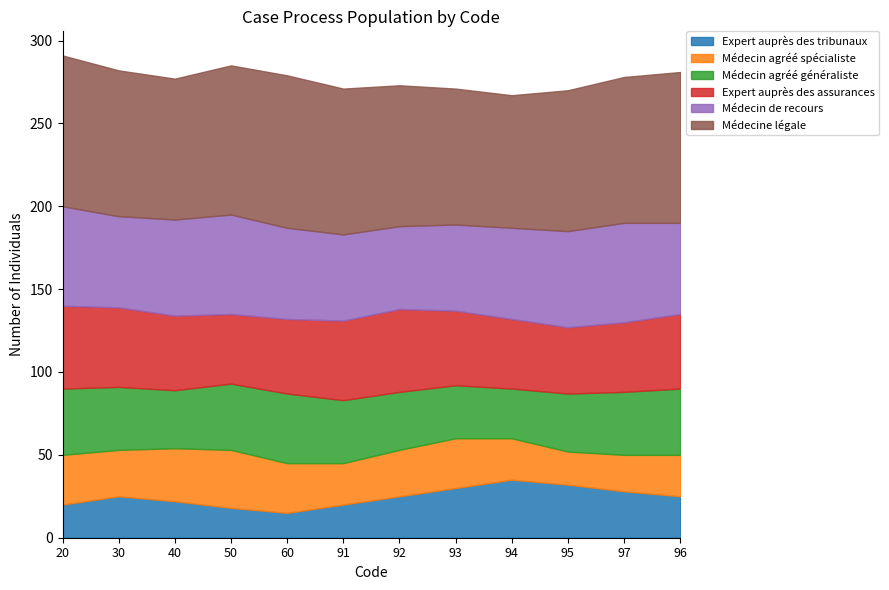

Which series has the largest range (max minus min)?

Expert auprès des tribunaux